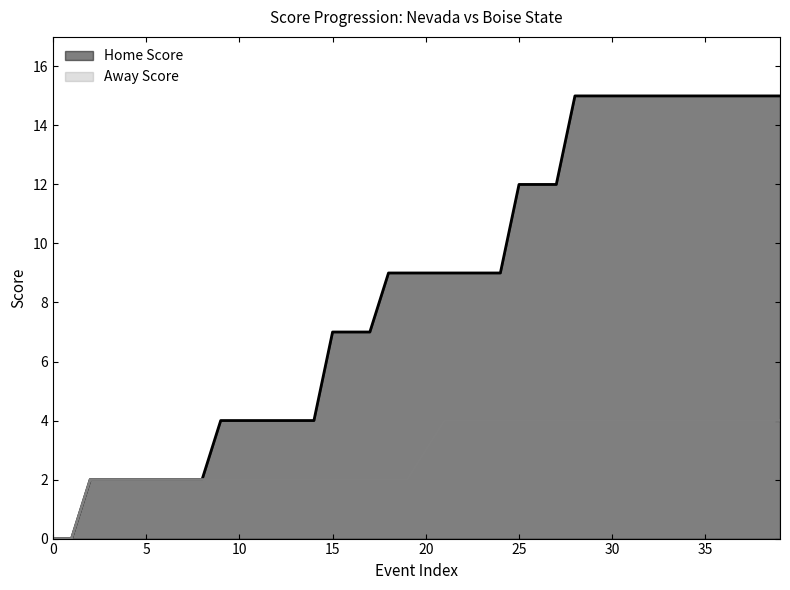

What is the difference between the highest and lowest values at 33?

11